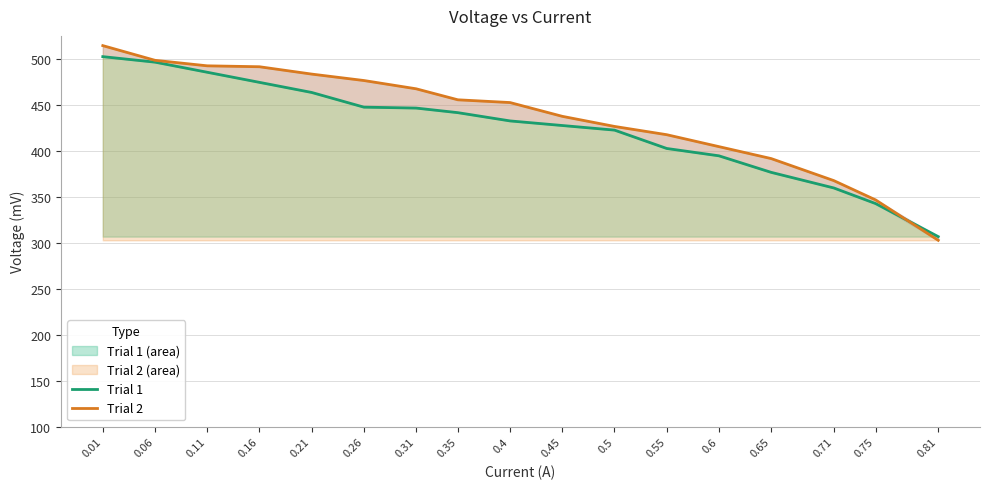

True or false: Trial 2 and Trial 1 intersect in this chart.

True